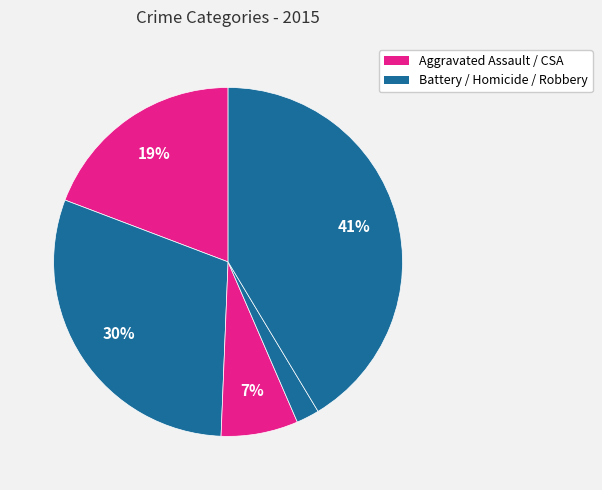

How many segments does this pie chart have?

5